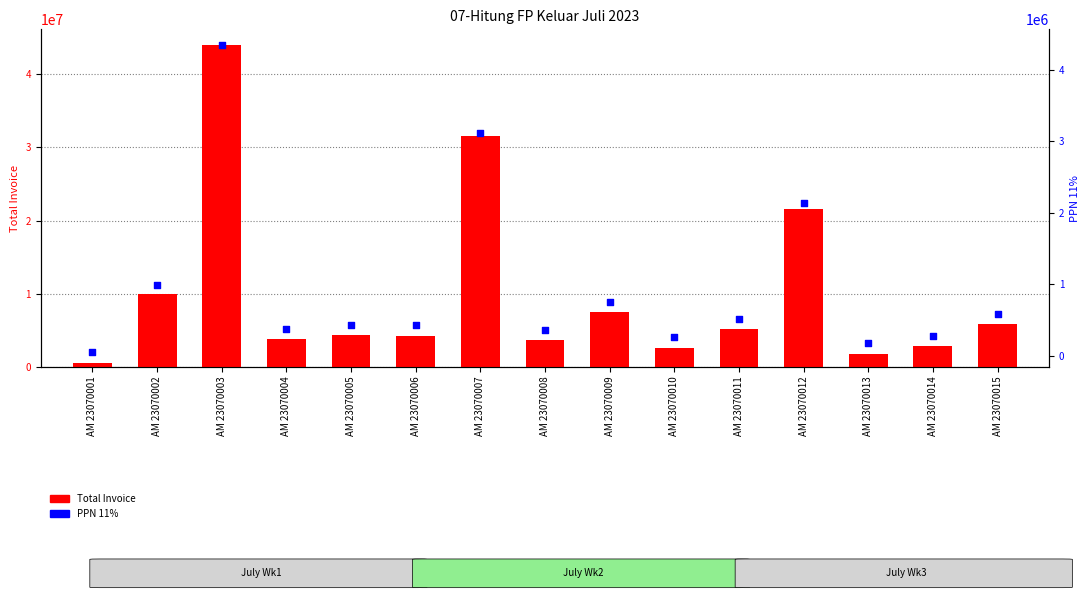

Which series reaches the maximum Y coordinate?

Total Invoice